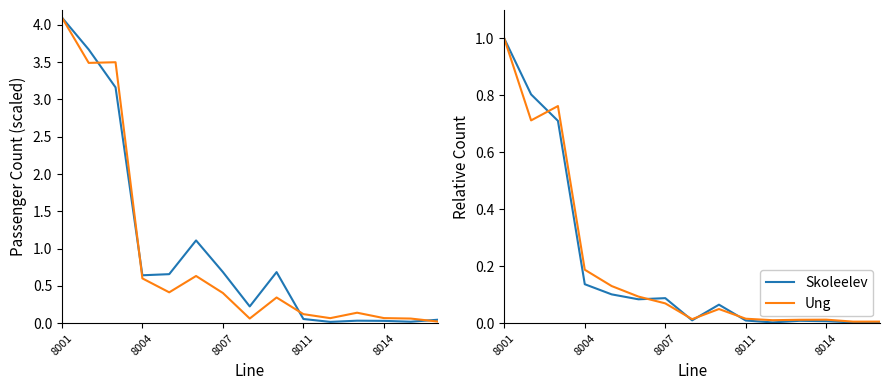

At how many categories does at least one series exceed 3?

3